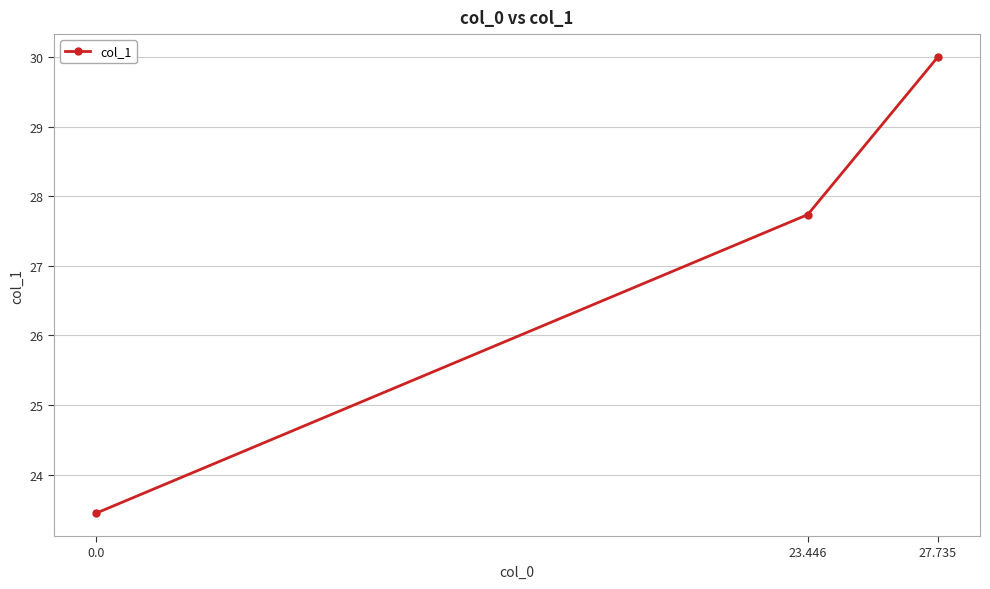

What is the change in value from 0.0 to 23.446?

+4.3